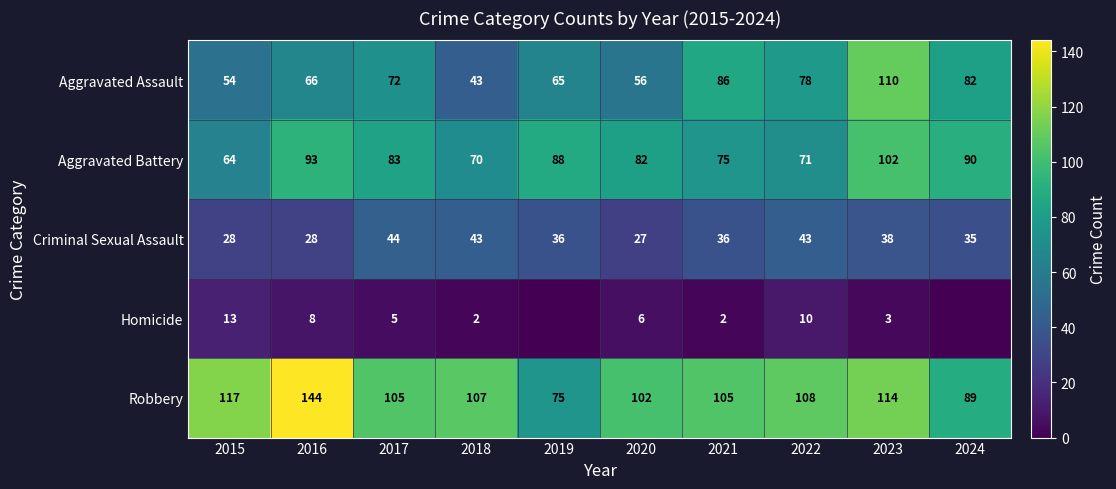

Where is Robbery nearest to the value 109?

2022